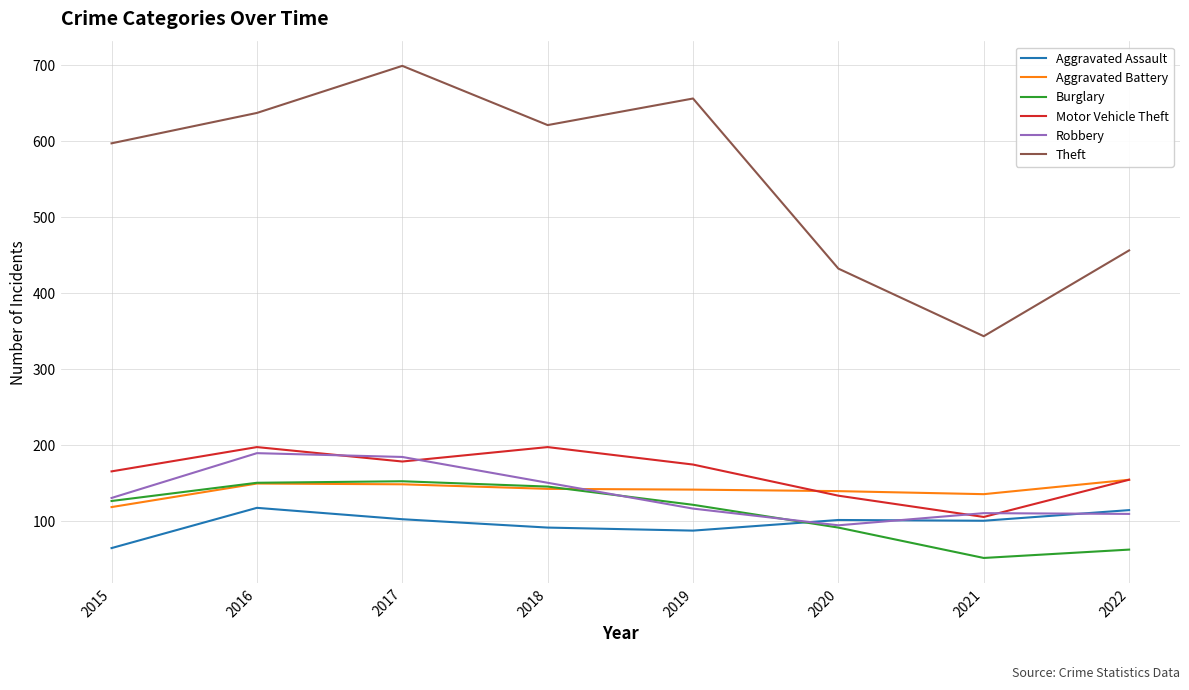

What is the difference between the highest and lowest values at 2021?

292